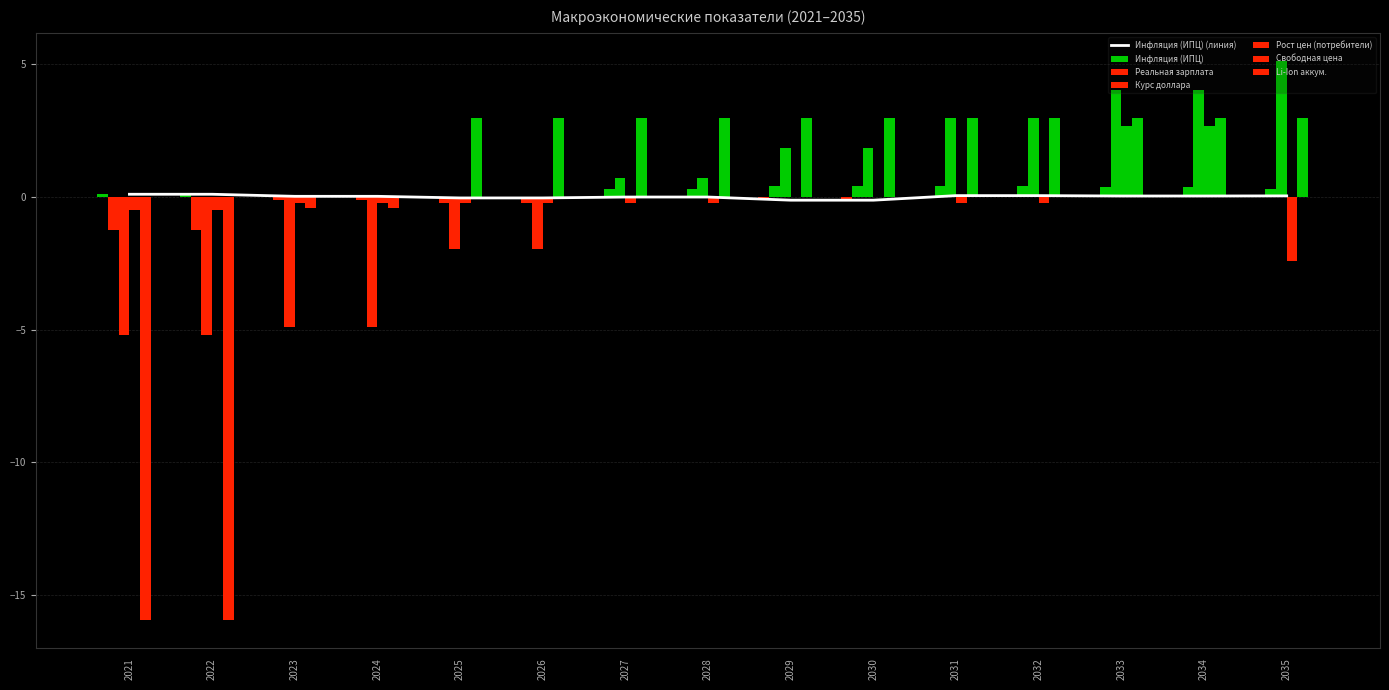

How many values in Рост цен (потребители) are above zero?

2